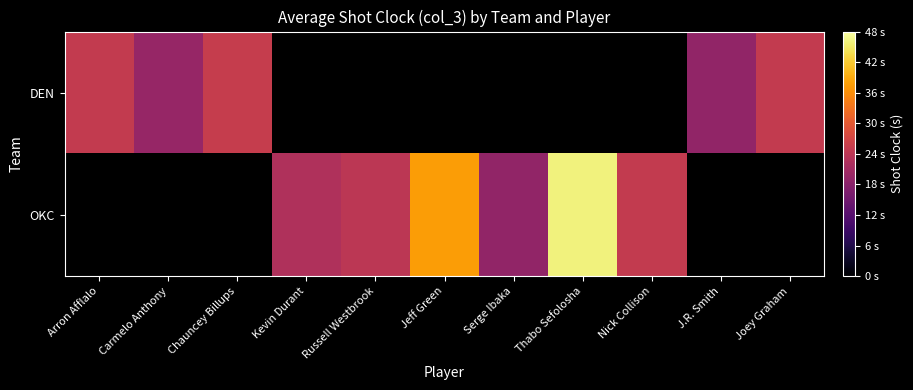

List the series in order of their peak value, highest first.

DEN, OKC